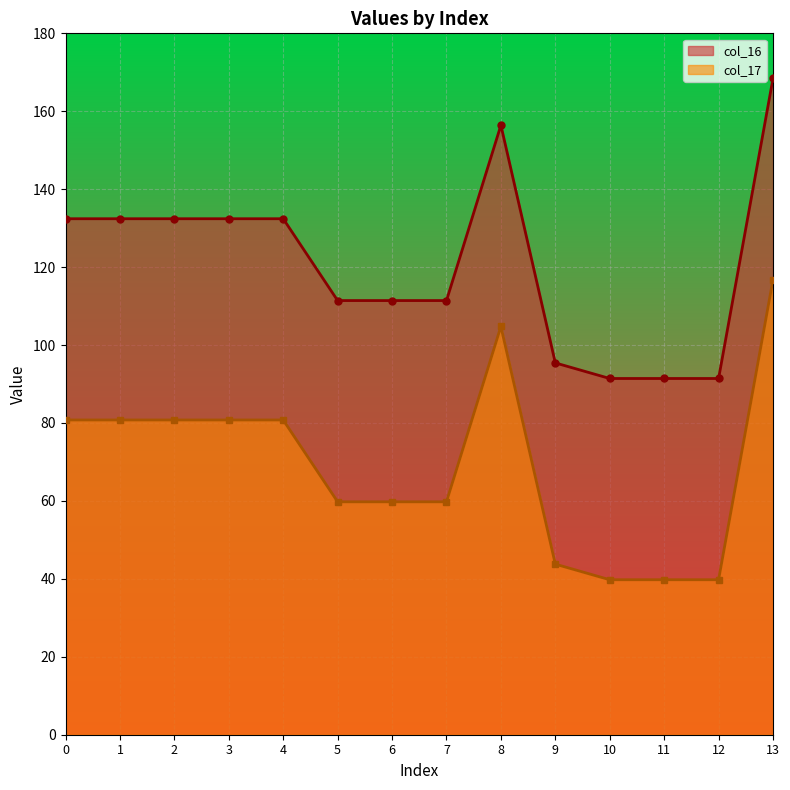

Is the value of col_16_line at 8 greater than the value of col_17_line at 1?

Yes